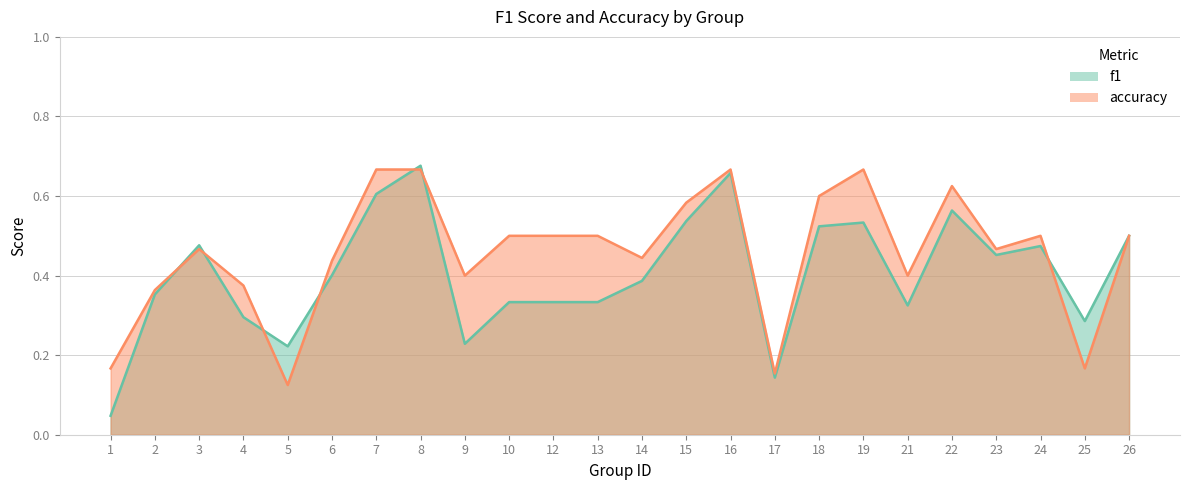

Rank the categories by accuracy value from highest to lowest.

7, 8, 16, 19, 22, 18, 15, 10, 12, 13, 24, 26, 3, 23, 14, 6, 9, 21, 4, 2, 1, 25, 17, 5